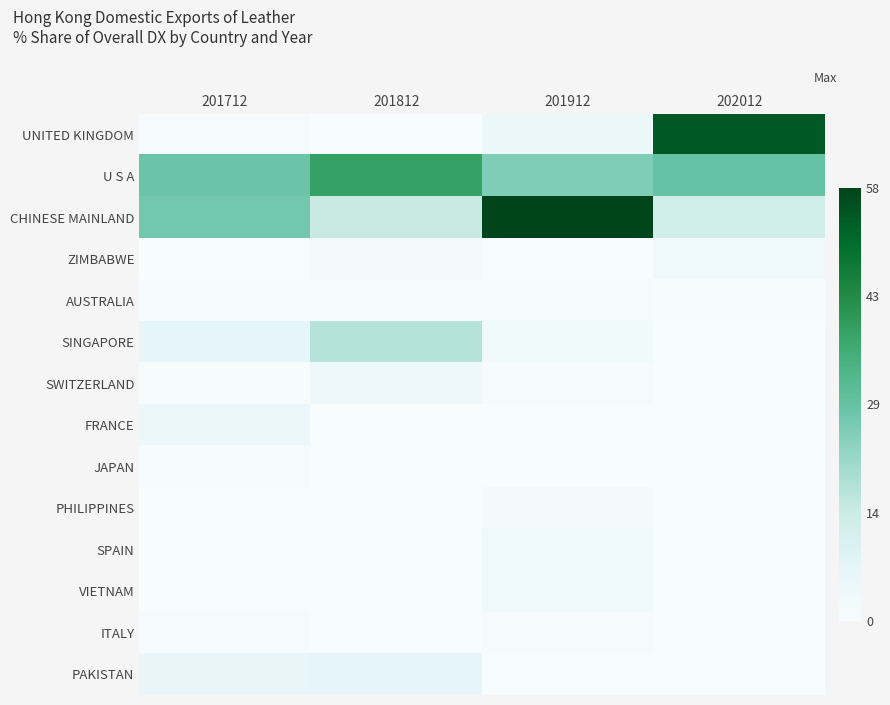

Reading left to right, extract all data points from this chart.

UNITED KINGDOM: 201712=0.6	201812=0.0	201912=4.5	202012=54.0
U S A: 201712=28.1	201812=38.9	201912=25.2	202012=28.9
CHINESE MAINLAND: 201712=27.4	201812=14.9	201912=57.9	202012=13.1
ZIMBABWE: 201712=0.0	201812=1.3	201912=0.0	202012=3.2
AUSTRALIA: 201712=0.9	201812=0.9	201912=1.0	202012=0.3
SINGAPORE: 201712=7.1	201812=17.8	201912=2.2	202012=0.1
SWITZERLAND: 201712=0.4	201812=3.5	201912=0.7	202012=0.1
FRANCE: 201712=4.8	201812=0.0	201912=0.1	202012=0.1
JAPAN: 201712=0.9	201812=0.0	201912=0.0	202012=0.1
PHILIPPINES: 201712=0.0	201812=0.0	201912=1.5	202012=0.0
SPAIN: 201712=0.0	201812=0.0	201912=3.1	202012=0.0
VIETNAM: 201712=0.0	201812=0.0	201912=3.0	202012=0.0
ITALY: 201712=0.6	201812=0.1	201912=0.8	202012=0.0
PAKISTAN: 201712=5.6	201812=7.2	201912=0.0	202012=0.0